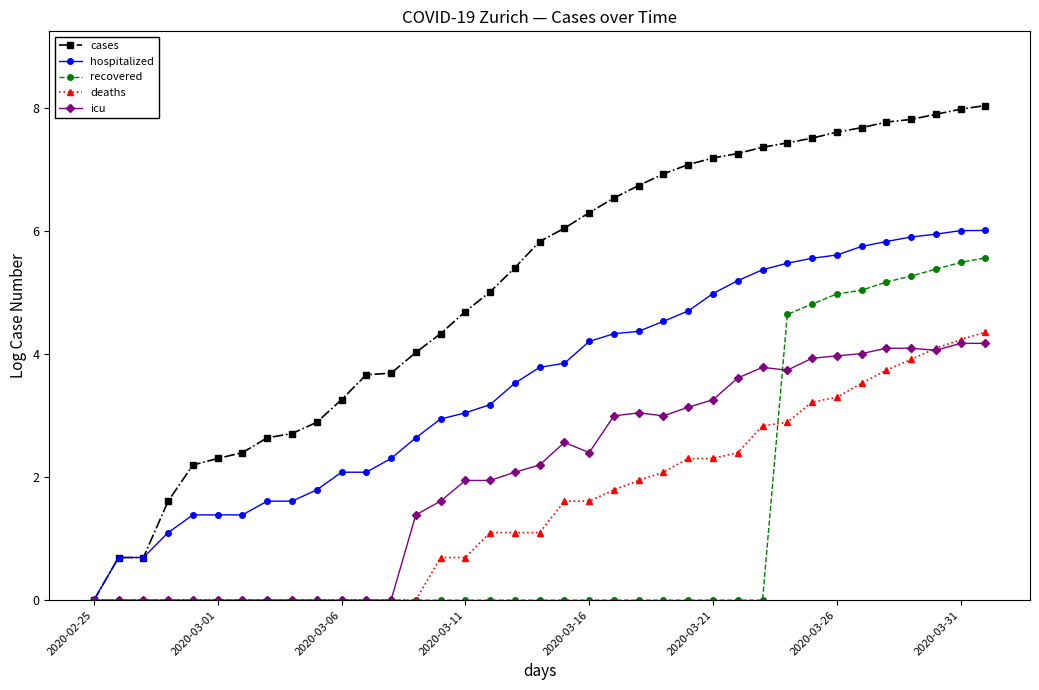

Rank the series by their maximum value, from lowest to highest.

icu, deaths, recovered, hospitalized, cases